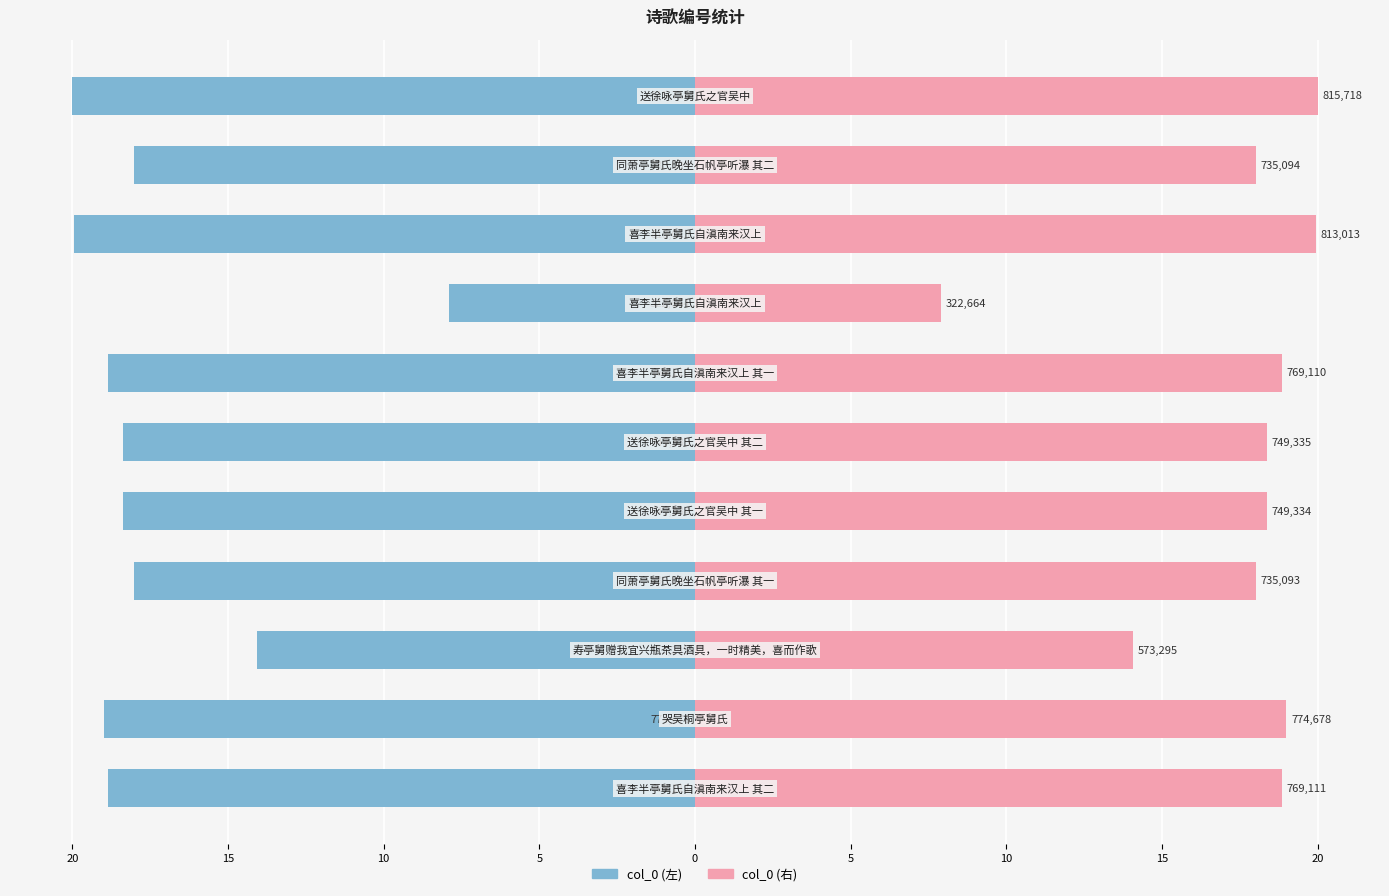

What is the greatest value displayed?

20.0